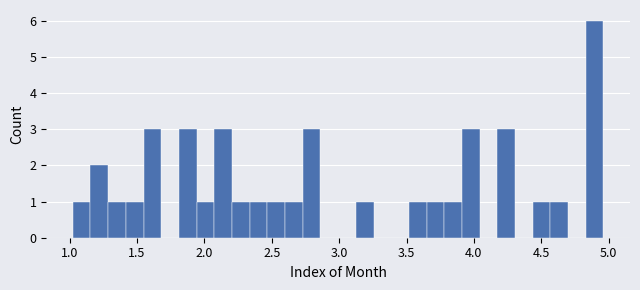

Around what value on the x-axis is the tallest bar? Give the approximate position of its centre, as read against the axis.

4.90